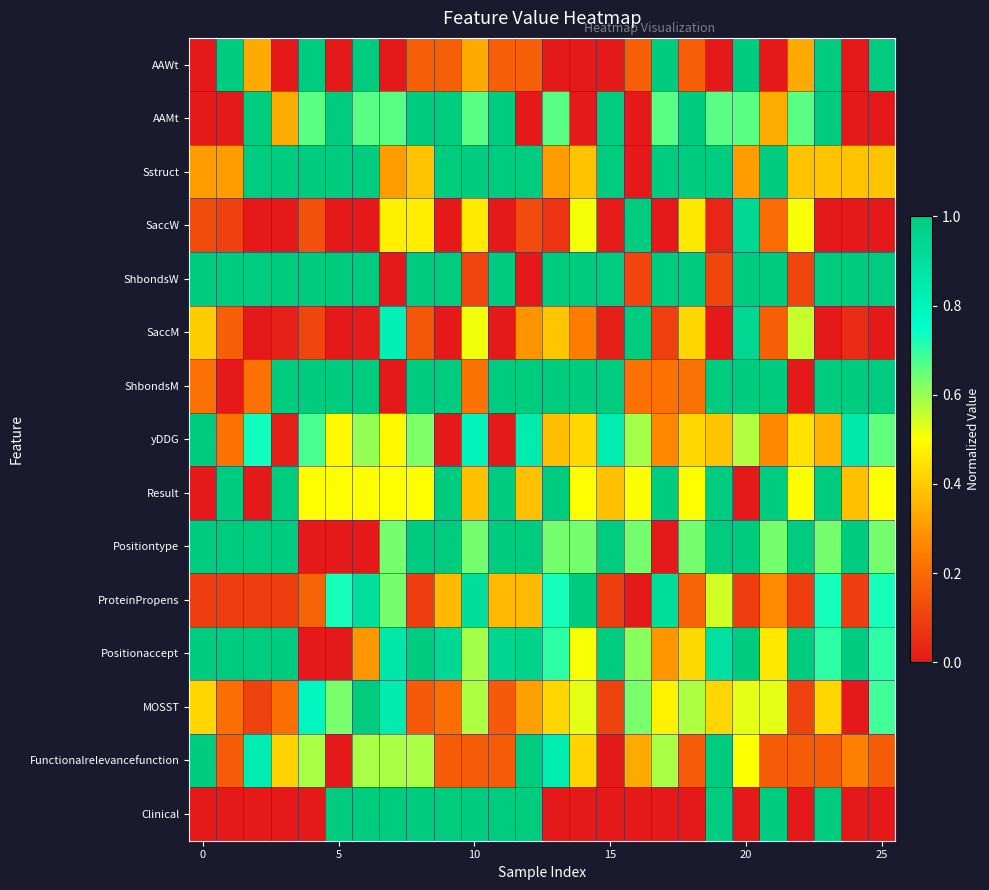

Reading left to right, transcribe all the data shown in this chart.

AAWt: 0.0	1.0	0.3	0.0	1.0	0.0	1.0	0.0	0.2	0.2	0.3	0.2	0.2	0.0	0.0	0.0	0.2	1.0	0.2	0.0	1.0	0.0	0.3	1.0	0.0	1.0
AAMt: 0.0	0.0	1.0	0.3	0.7	1.0	0.7	0.7	1.0	1.0	0.7	1.0	0.0	0.7	0.0	1.0	0.0	0.7	1.0	0.7	0.7	0.3	0.7	1.0	0.0	0.0
Sstruct: 0.3	0.3	1.0	1.0	1.0	1.0	1.0	0.3	0.4	1.0	1.0	1.0	1.0	0.3	0.4	1.0	0.0	1.0	1.0	1.0	0.3	1.0	0.4	0.4	0.4	0.4
SaccW: 0.1	0.1	0.0	0.0	0.1	0.0	0.0	0.5	0.5	0.0	0.5	0.0	0.1	0.1	0.5	0.0	1.0	0.0	0.5	0.0	0.9	0.2	0.5	0.0	0.0	0.0
ShbondsW: 1.0	1.0	1.0	1.0	1.0	1.0	1.0	0.0	1.0	1.0	0.1	1.0	0.0	1.0	1.0	1.0	0.1	1.0	1.0	0.1	1.0	1.0	0.1	1.0	1.0	1.0
SaccM: 0.4	0.2	0.0	0.0	0.1	0.0	0.0	0.8	0.2	0.0	0.5	0.0	0.3	0.4	0.2	0.0	1.0	0.1	0.4	0.0	0.9	0.2	0.6	0.0	0.0	0.0
ShbondsM: 0.2	0.0	0.2	1.0	1.0	1.0	1.0	0.0	1.0	1.0	0.2	1.0	1.0	1.0	1.0	1.0	0.2	0.2	0.2	1.0	1.0	1.0	0.0	1.0	1.0	1.0
yDDG: 1.0	0.2	0.7	0.0	0.7	0.5	0.6	0.5	0.6	0.0	0.8	0.0	0.8	0.4	0.4	0.8	0.6	0.3	0.4	0.4	0.6	0.3	0.4	0.3	0.9	0.7
Result: 0.0	1.0	0.0	1.0	0.5	0.5	0.5	0.5	0.5	1.0	0.4	1.0	0.4	1.0	0.5	0.4	0.5	1.0	0.5	1.0	0.0	1.0	0.5	1.0	0.4	0.5
Positiontype: 1.0	1.0	1.0	1.0	0.0	0.0	0.0	0.6	1.0	1.0	0.6	1.0	1.0	0.6	0.6	1.0	0.6	0.0	0.6	1.0	1.0	0.6	1.0	0.6	1.0	0.6
ProteinPropens: 0.1	0.1	0.1	0.1	0.2	0.7	0.9	0.6	0.1	0.4	0.9	0.4	0.4	0.7	1.0	0.1	0.0	0.9	0.2	0.5	0.1	0.3	0.1	0.7	0.1	0.7
Positionaccept: 1.0	1.0	1.0	1.0	0.0	0.0	0.3	0.9	1.0	0.9	0.6	0.9	1.0	0.7	0.5	1.0	0.6	0.3	0.4	0.9	1.0	0.5	1.0	0.7	1.0	0.7
MOSST: 0.4	0.2	0.1	0.2	0.8	0.6	1.0	0.8	0.2	0.2	0.6	0.2	0.3	0.4	0.5	0.1	0.6	0.5	0.6	0.4	0.5	0.5	0.1	0.4	0.0	0.7
Functionalrelevancefunction: 1.0	0.2	0.8	0.4	0.6	0.0	0.6	0.6	0.6	0.2	0.2	0.2	1.0	0.8	0.4	0.0	0.3	0.6	0.2	1.0	0.5	0.2	0.2	0.2	0.2	0.2
Clinical: 0.0	0.0	0.0	0.0	0.0	1.0	1.0	1.0	1.0	1.0	1.0	1.0	1.0	0.0	0.0	0.0	0.0	0.0	0.0	1.0	0.0	1.0	0.0	1.0	0.0	0.0